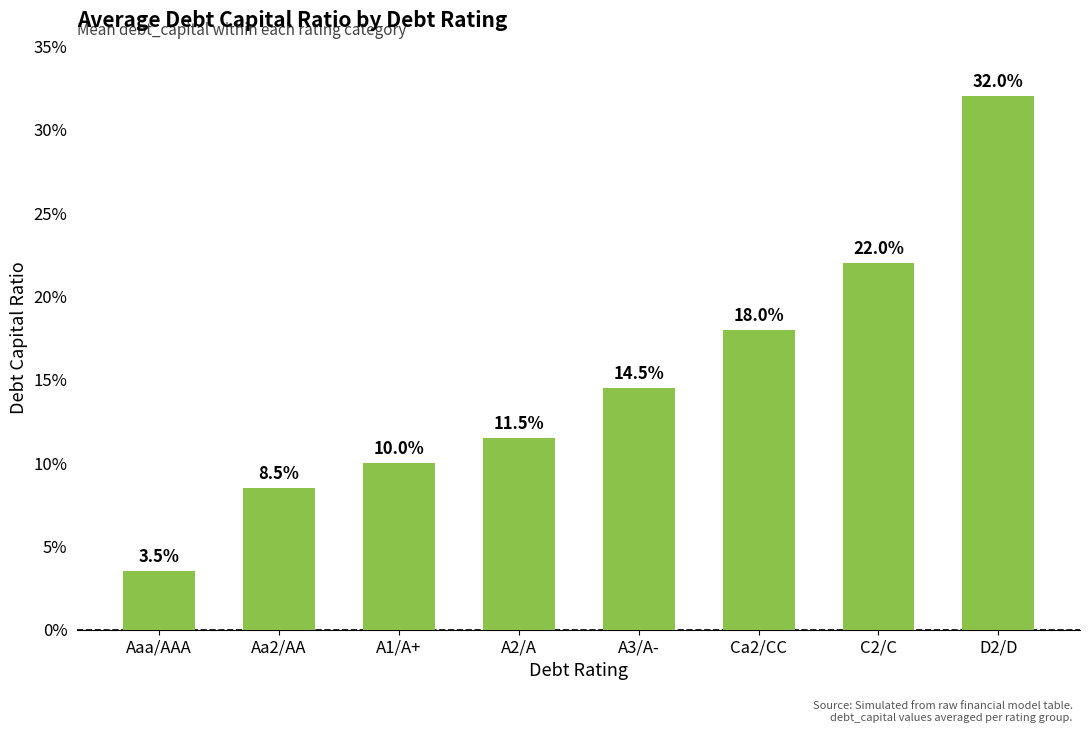

Where is the data nearest to the value 0?

Aaa/AAA